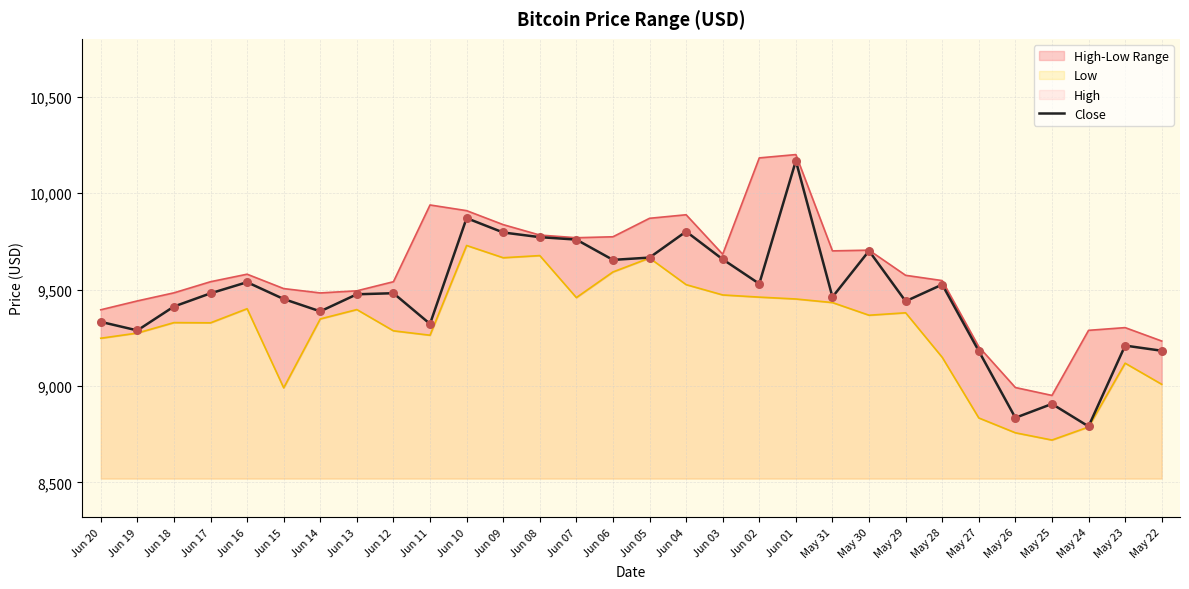

Is the value of Close at May 26 greater than the value of Low at May 22?

No